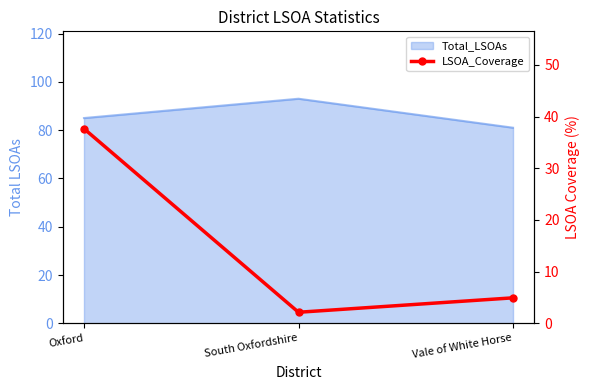

At which label is the value closest to 19?

Vale of White Horse